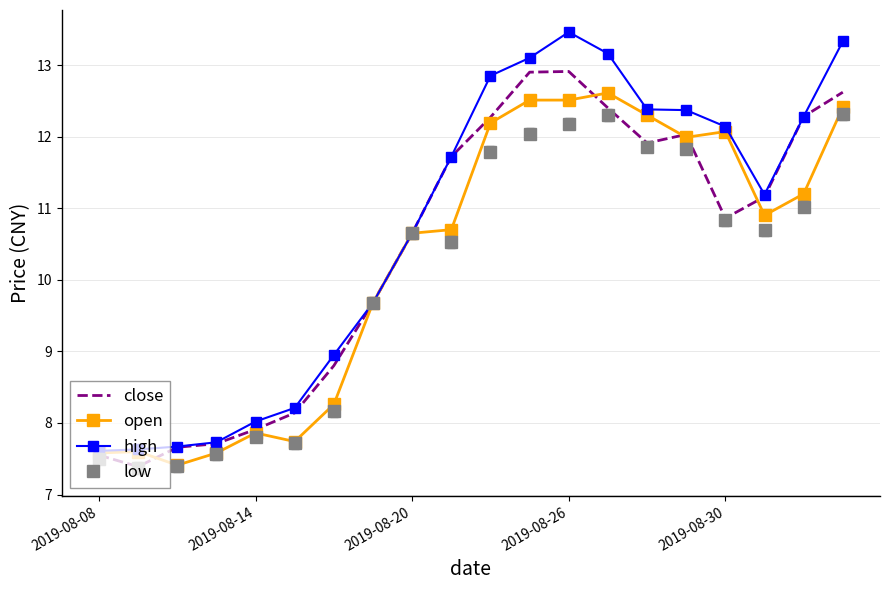

What is the minimum value shown in the chart?

7.4